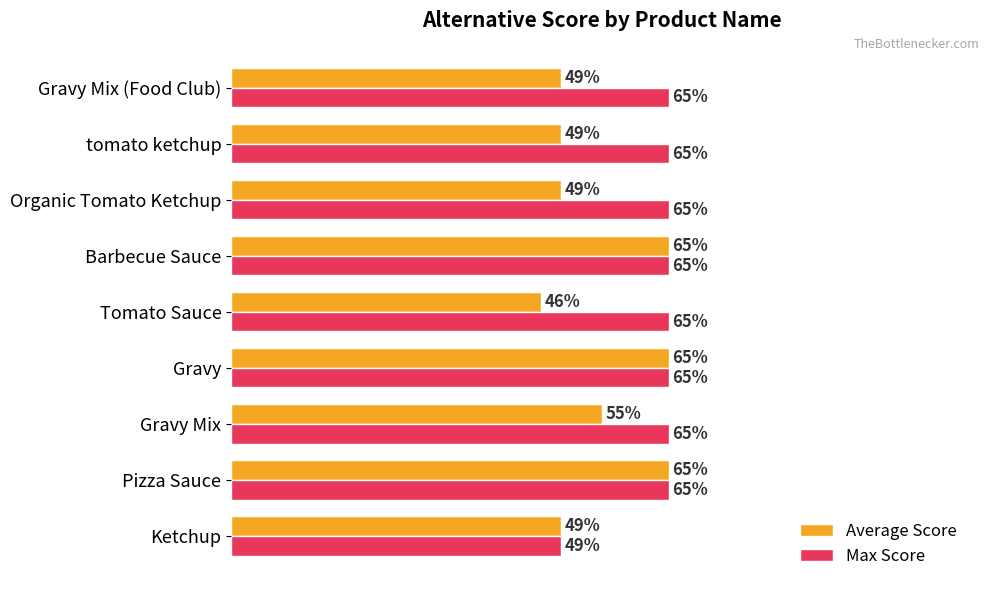

Which series has the largest range (max minus min)?

Average Score